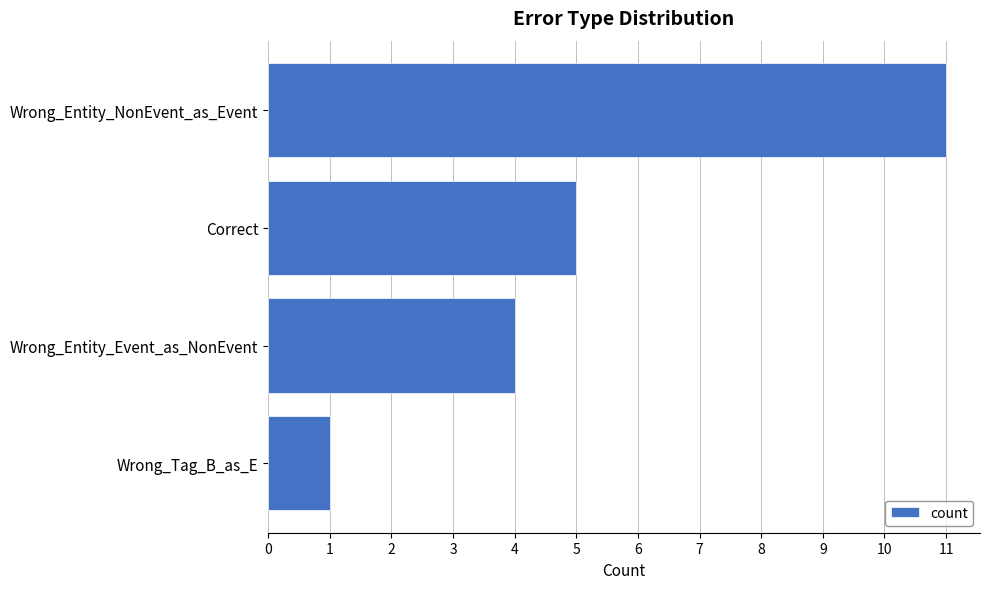

What is the greatest value displayed?

11